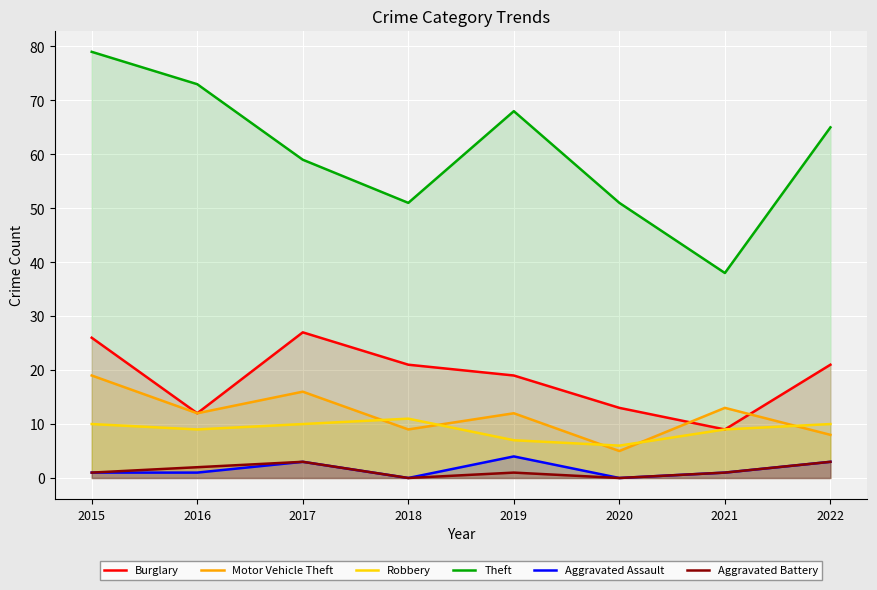

True or false: Theft has a value of 38 at 2021.

True